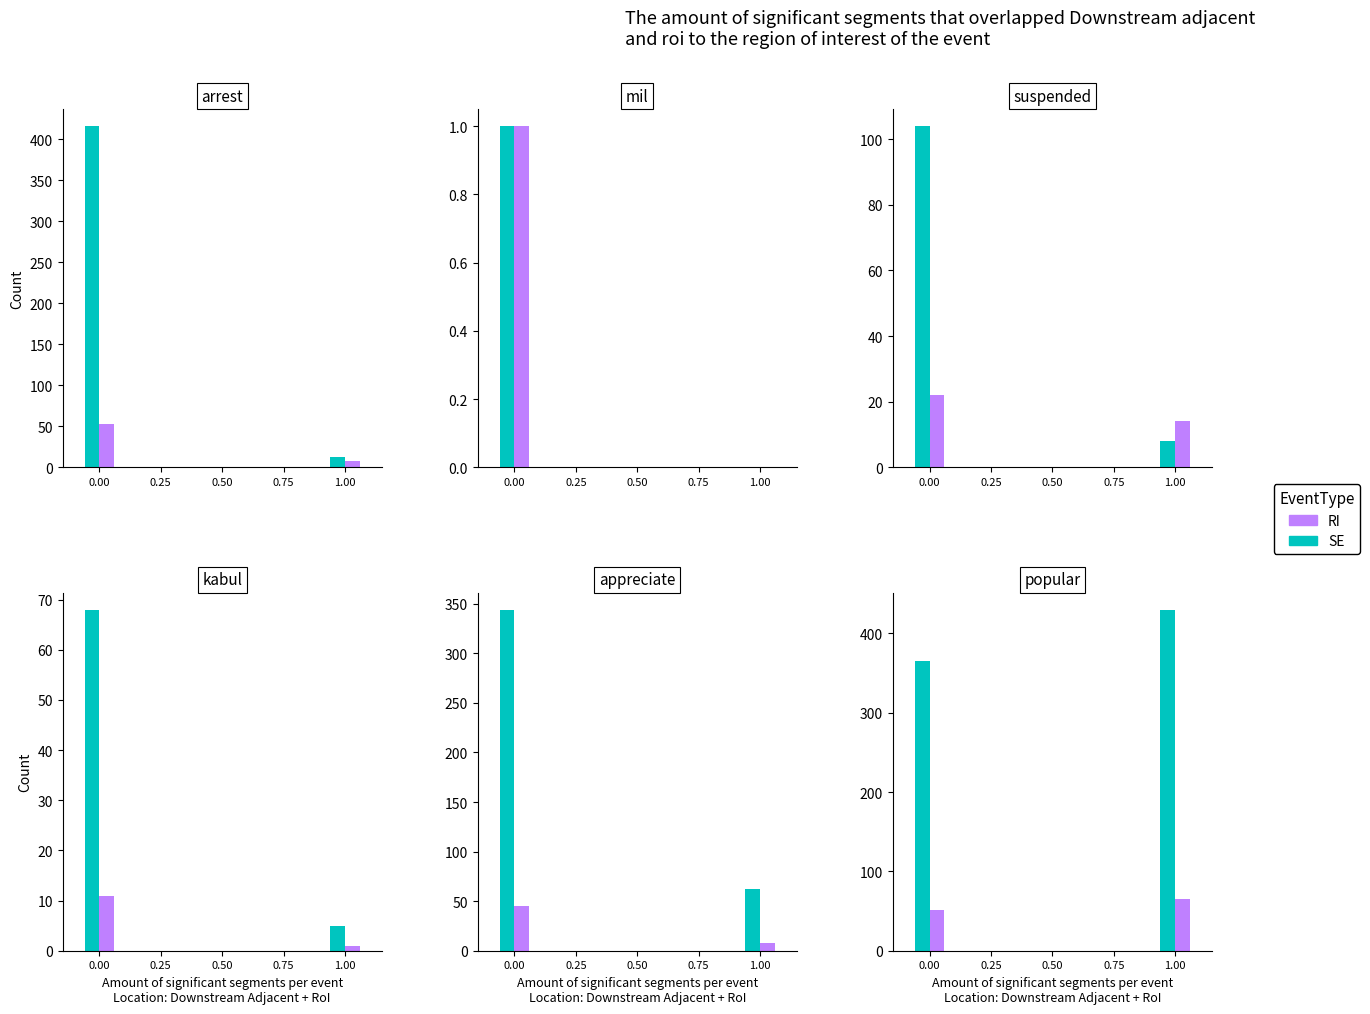

Is it true that RI equals 51 at 0.00?

True